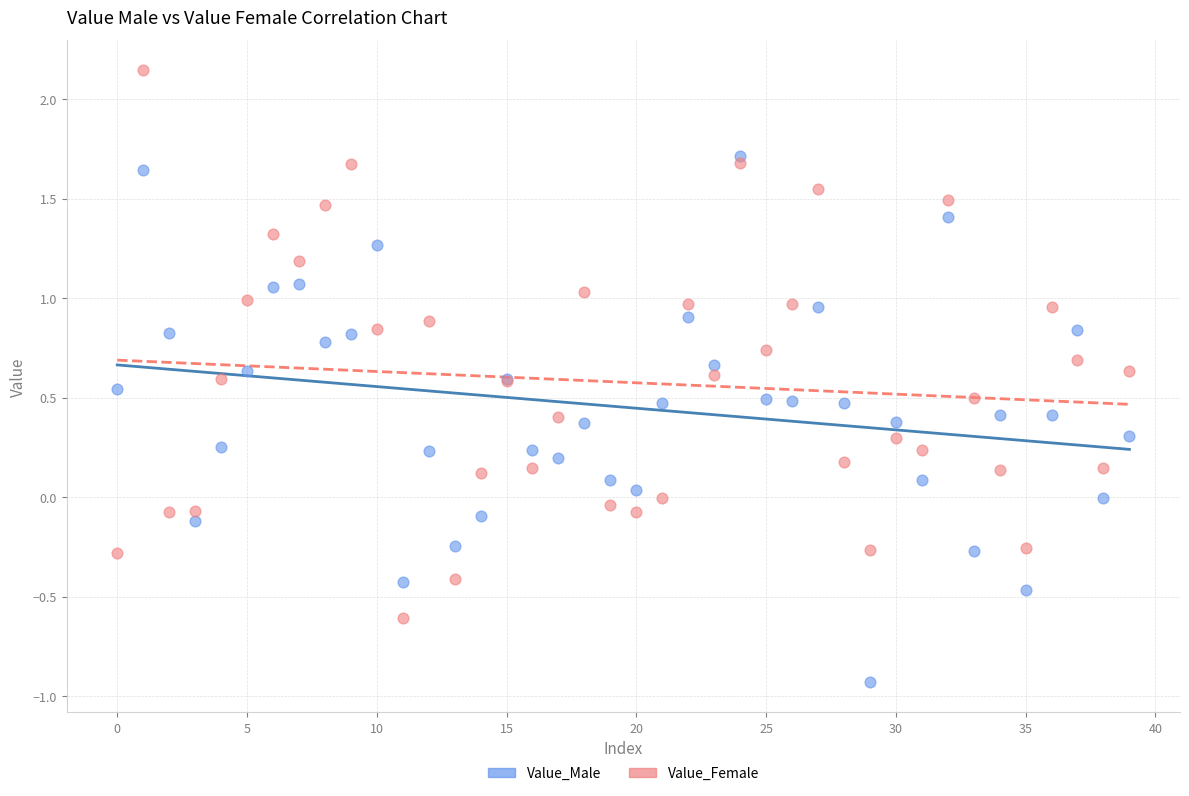

Which series contains the highest Y value?

Value_Female